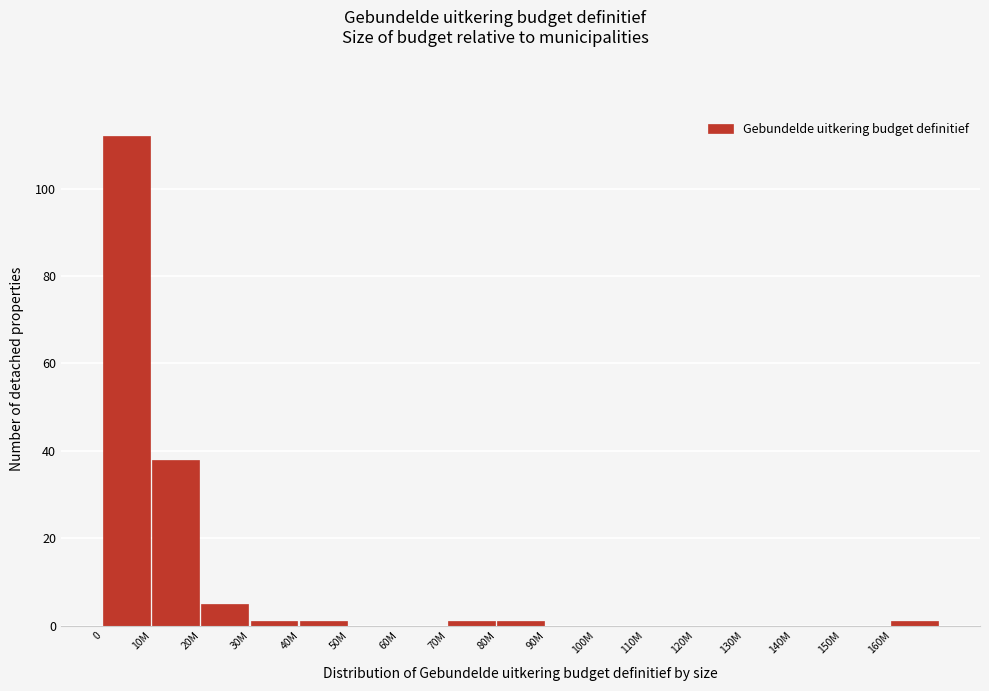

Reading left to right, transcribe all the data shown in this chart.

0=112	10M=38	20M=5	30M=1	40M=1	50M=0	60M=0	70M=1	80M=1	90M=0	100M=0	110M=0	120M=0	130M=0	140M=0	150M=0	160M=1